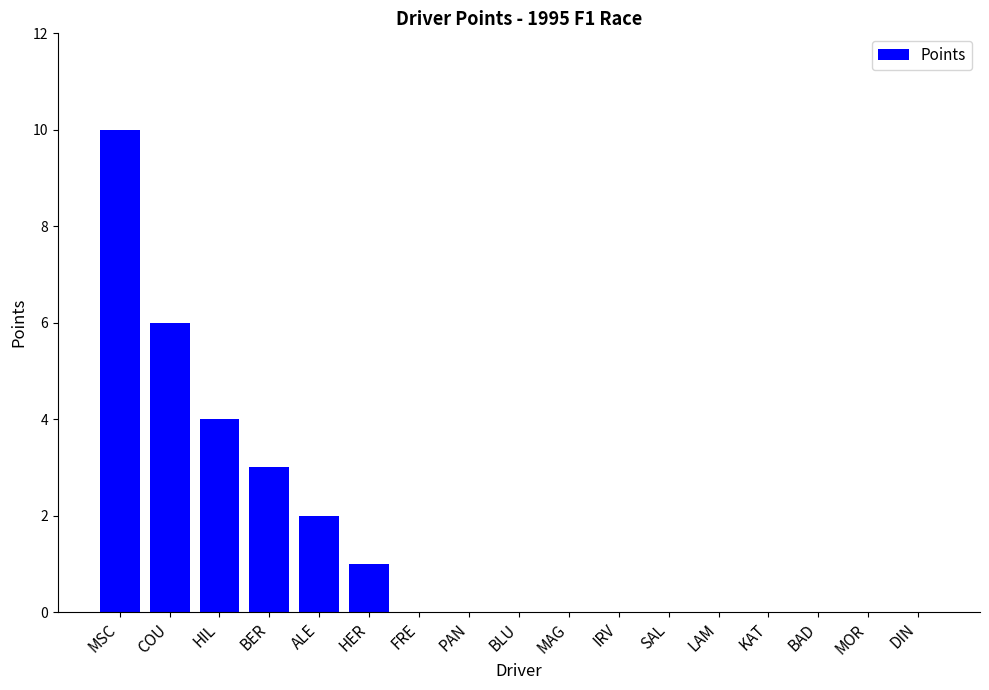

Reading left to right, transcribe all the data shown in this chart.

10	6	4	3	2	1	0	0	0	0	0	0	0	0	0	0	0